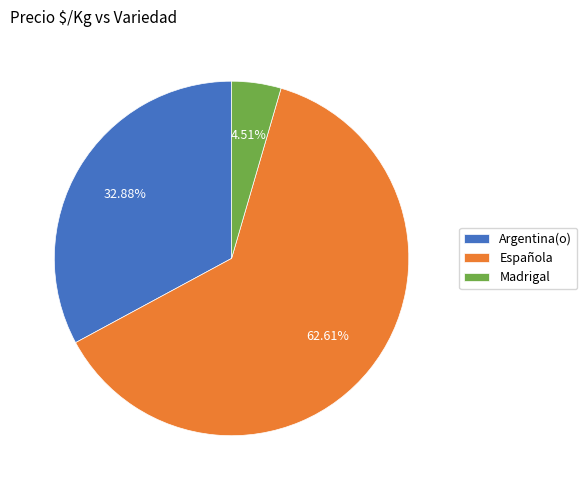

Combined, do Argentina(o) and Madrigal account for over 50%?

No